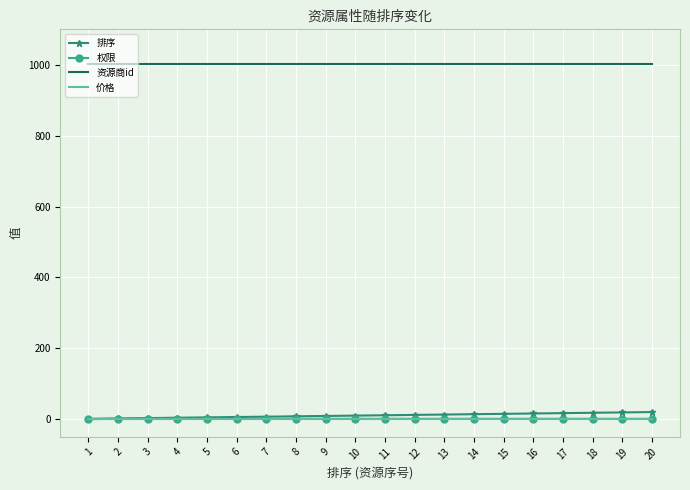

Is the value of 资源商id at 6 greater than the value of 权限 at 14?

Yes